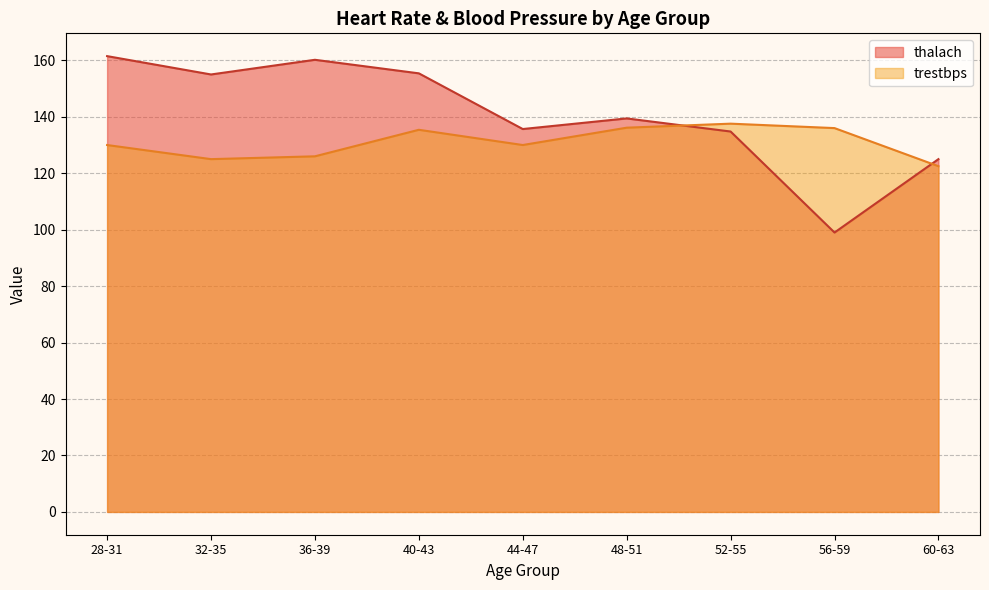

What are all the series names shown in the legend?

thalach, trestbps